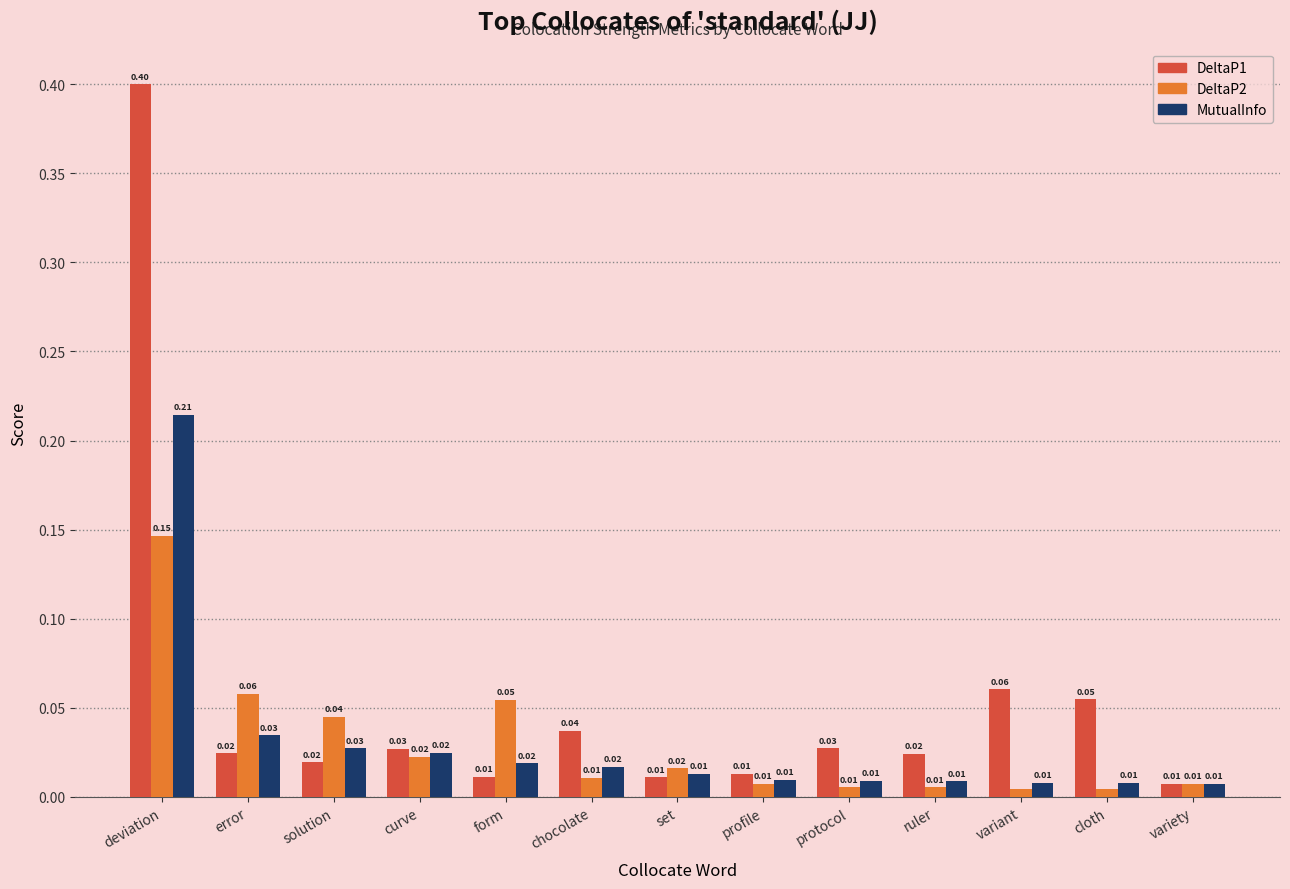

Which label corresponds to the largest value in the chart?

deviation